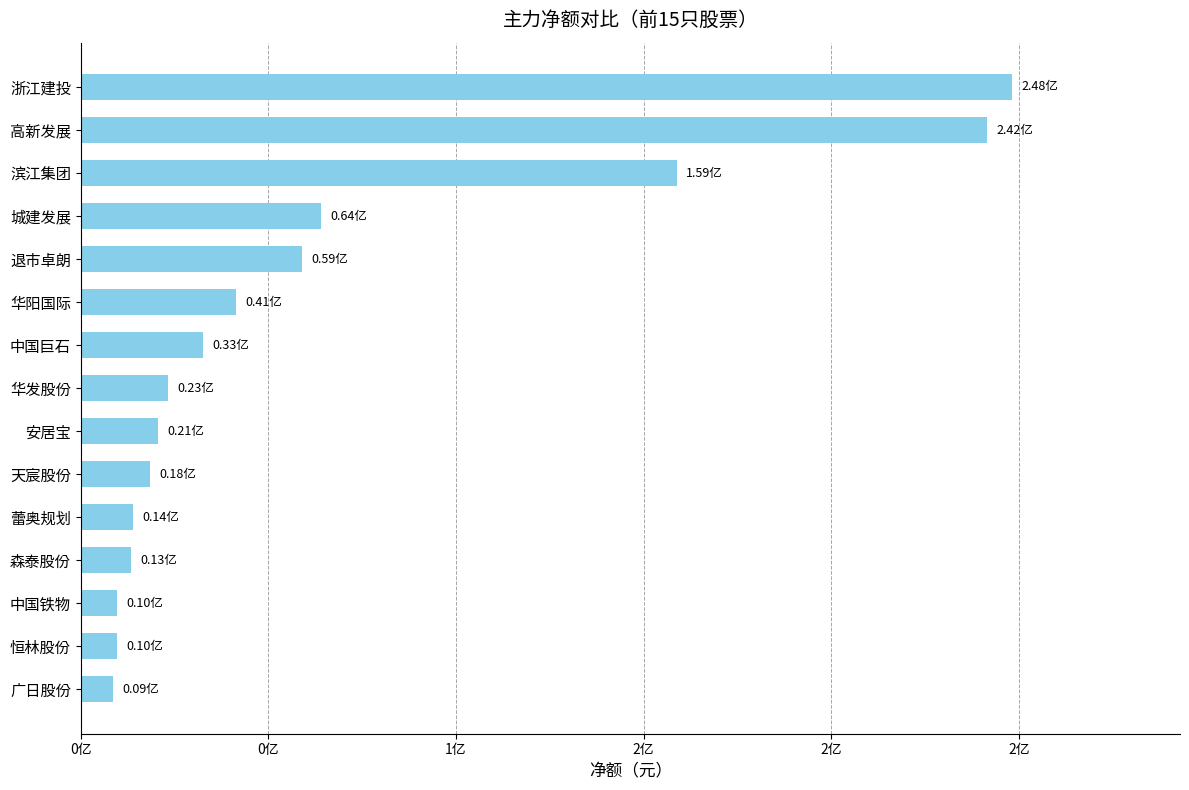

Where does the data first go above 23267016?

中国巨石